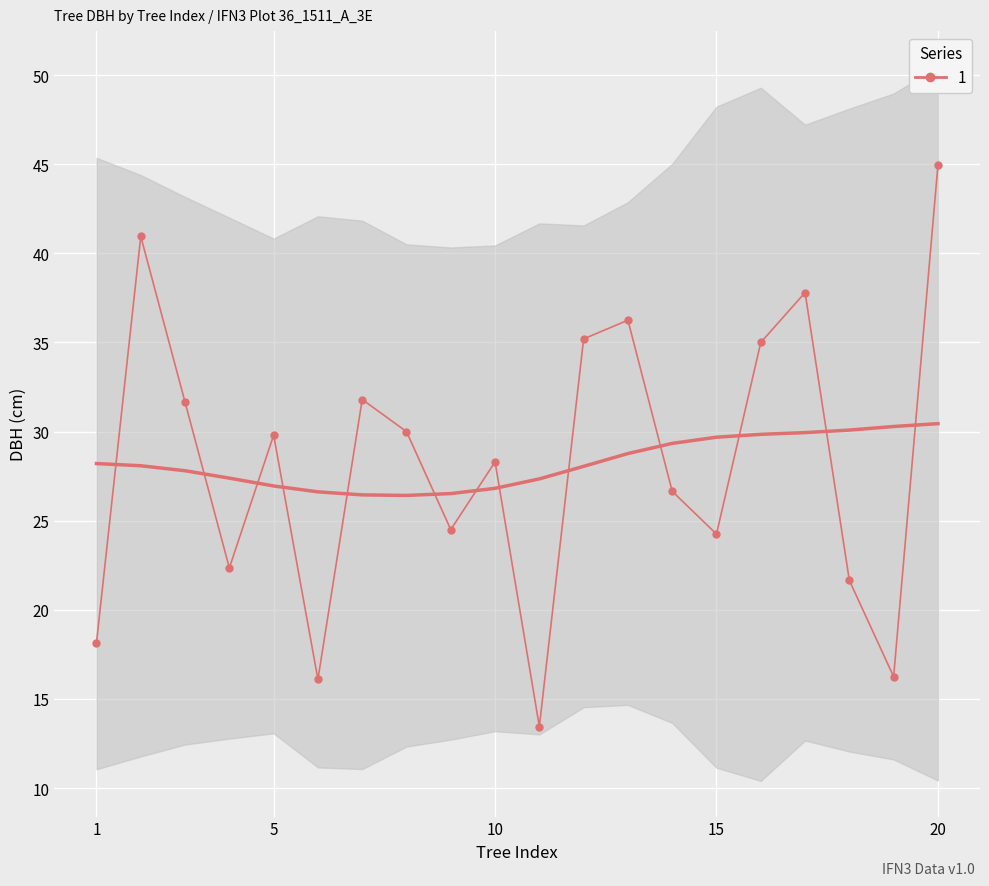

At which label does the data first exceed 29?

2